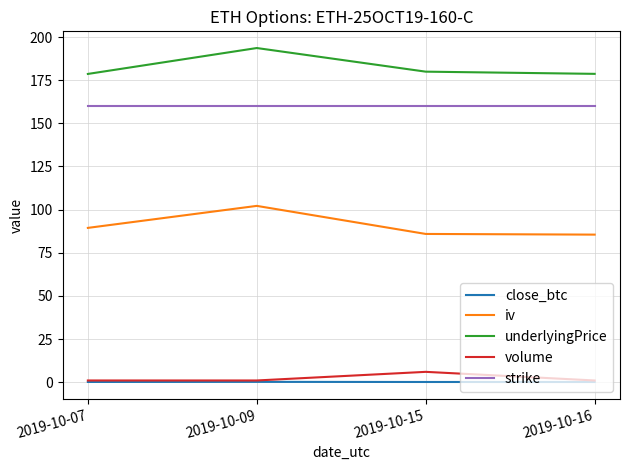

What is the minimum value for iv?

85.5